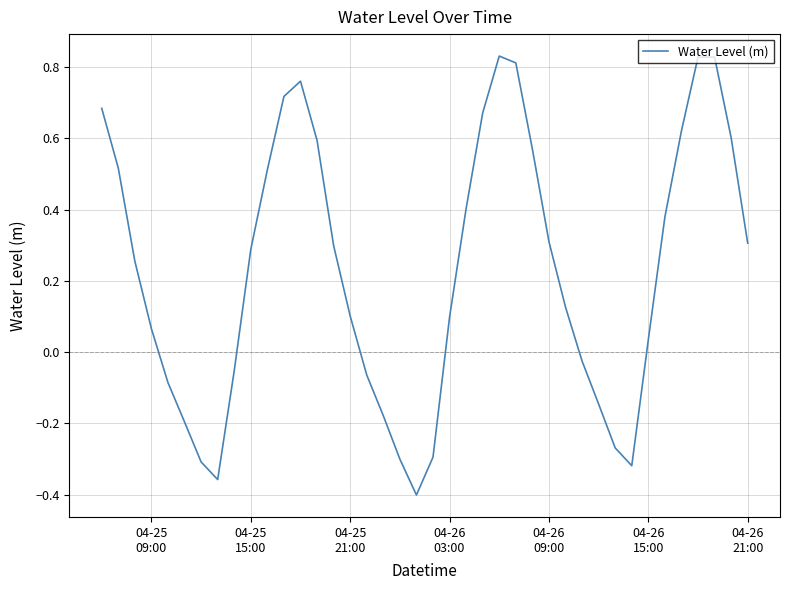

What is the difference between the maximum and minimum values?

1.2